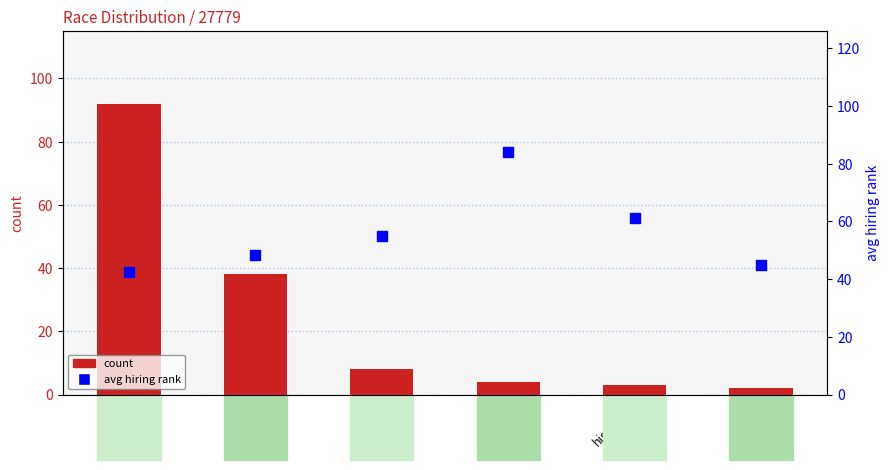

Is the value of count at black greater than the value of avg hiring rank at hispanic?

No